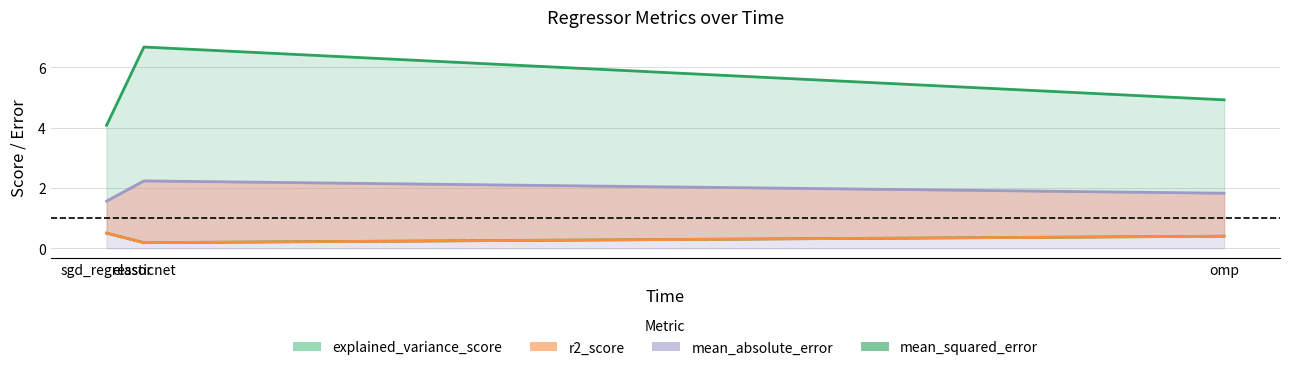

At which category does the chart reach its minimum across all series?

elasticnet